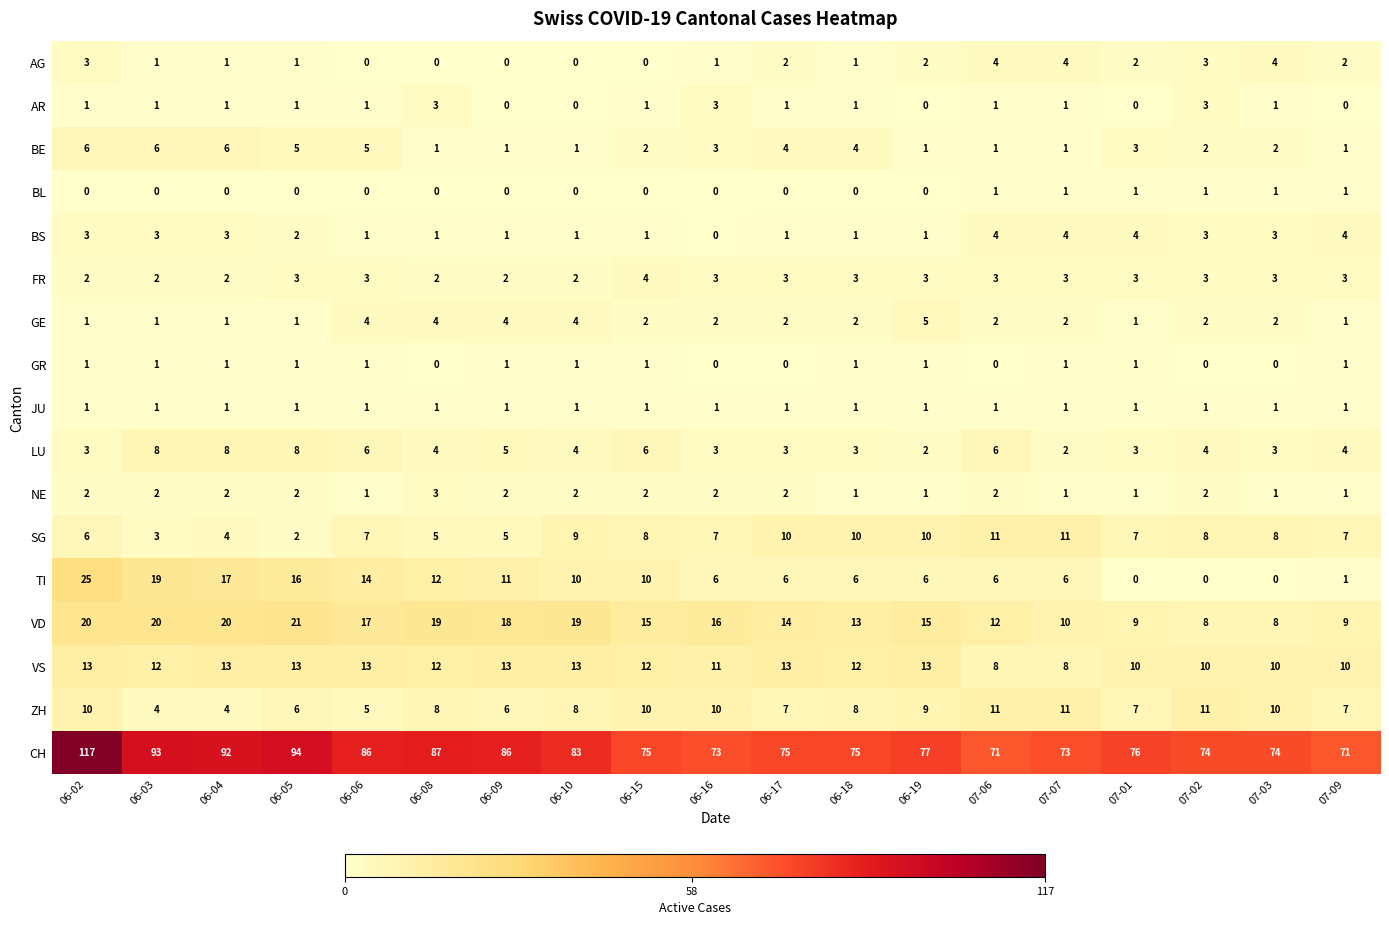

What is the total value across all series at 06-04?

176